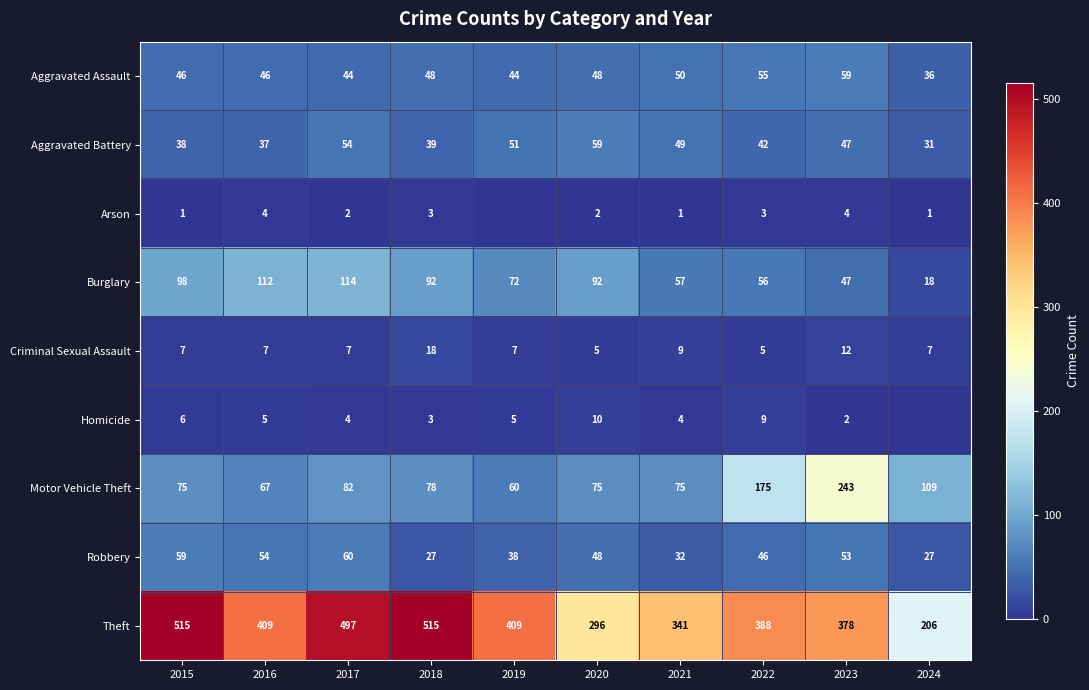

What value does the Theft series have at 2017?

497